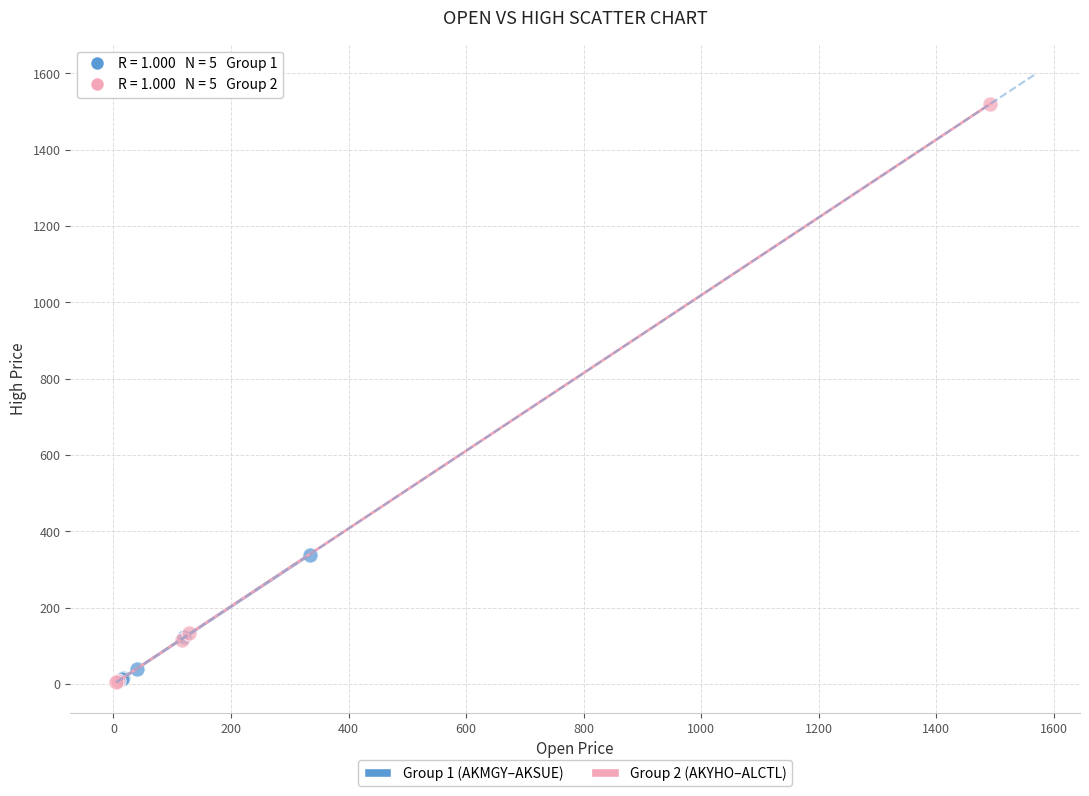

What are all the series names shown in the legend?

Group 1 (AKMGY–AKSUE), Group 2 (AKYHO–ALCTL)